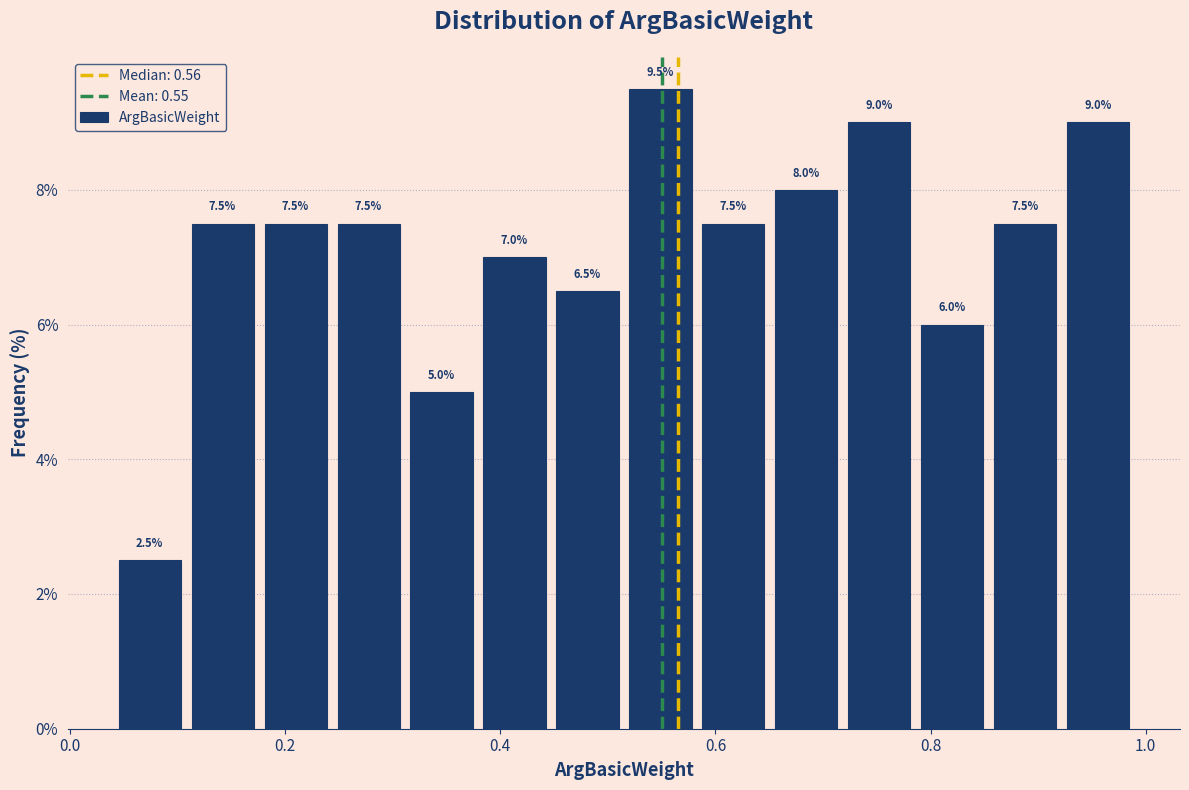

Read against the x-axis, roughly where is the centre of the tallest bar?

0.54